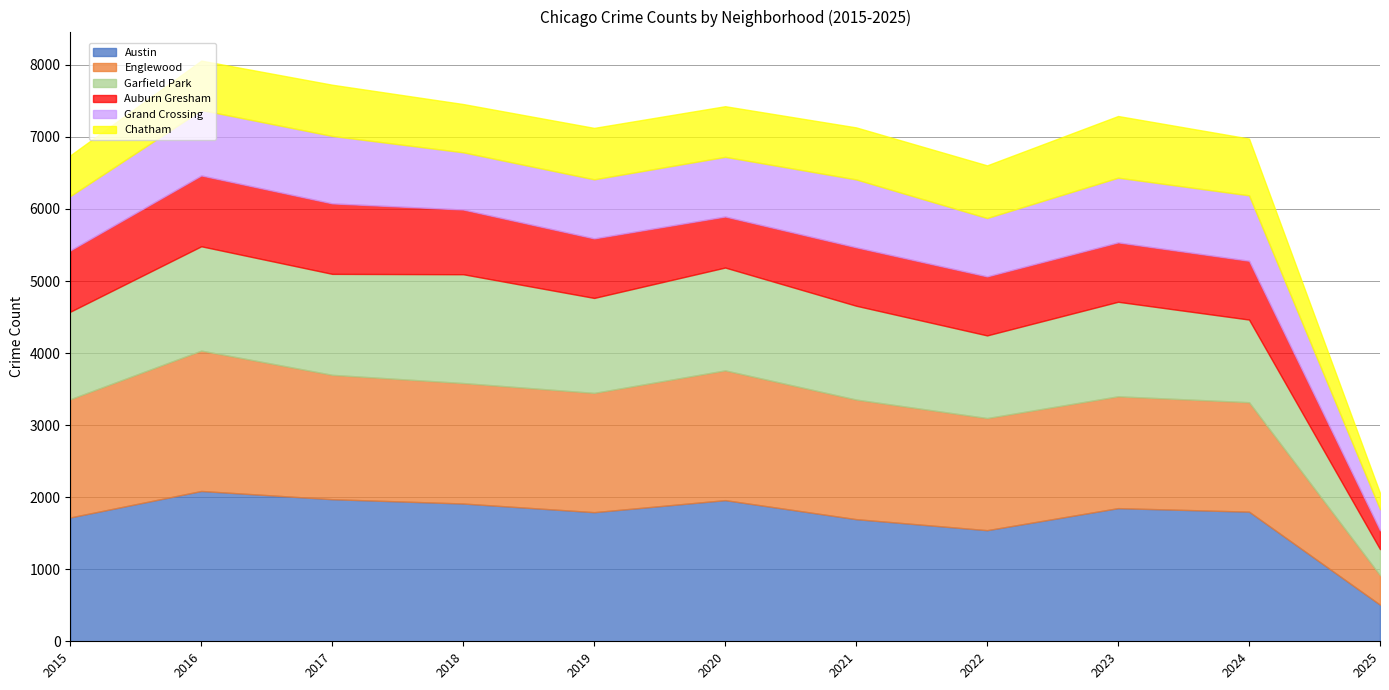

Where is the first local minimum for Chatham?

2018